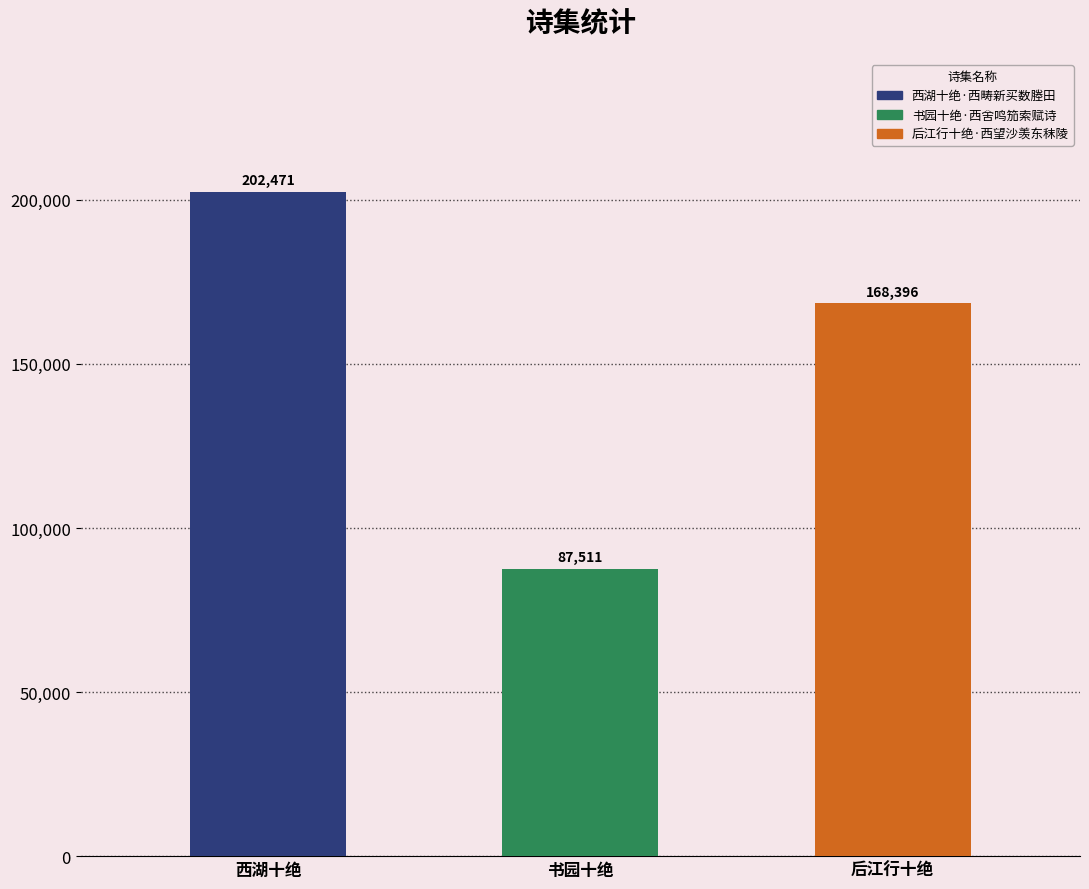

What is the value of the 1st bar from the left?

202471